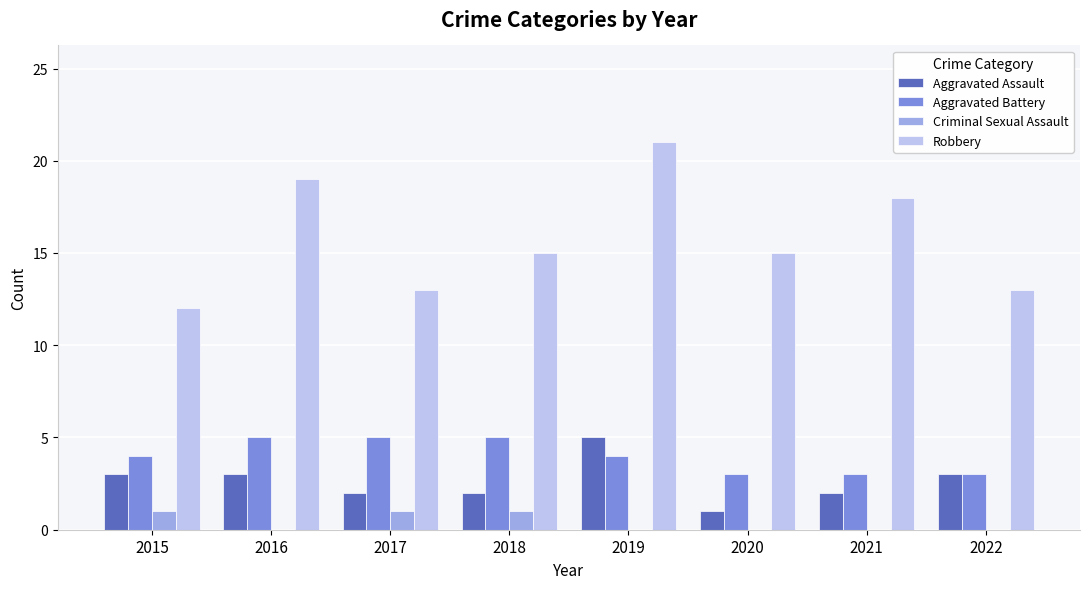

Does the chart contain stacked bars?

No